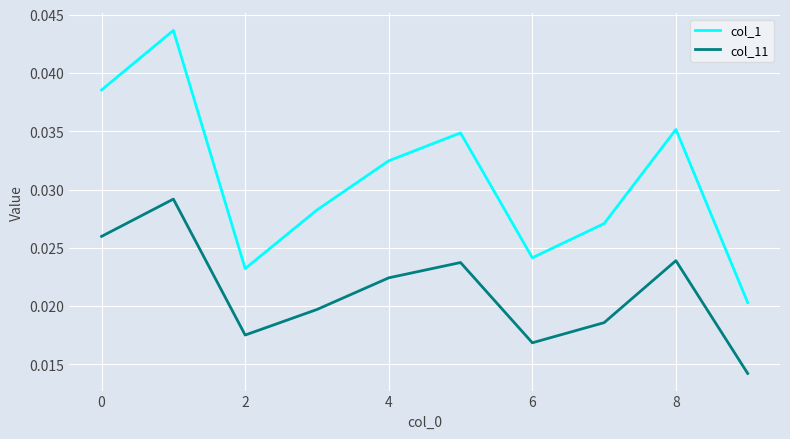

What is the sum of all col_1 values?

0.3